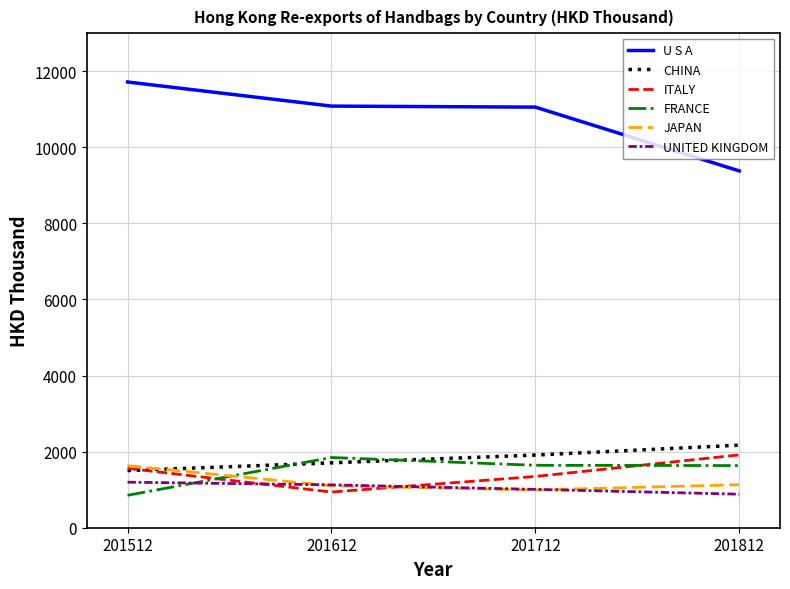

True or false: UNITED KINGDOM has a value of 1197.6 at 201512.

True